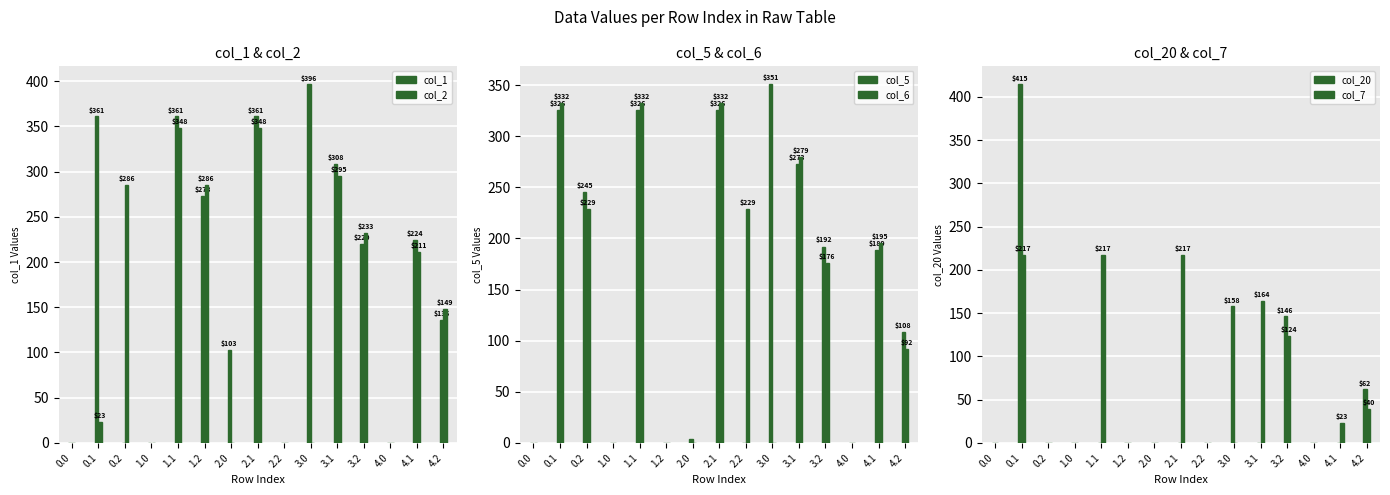

Between 4.0 and 1.1, which is larger?

1.1